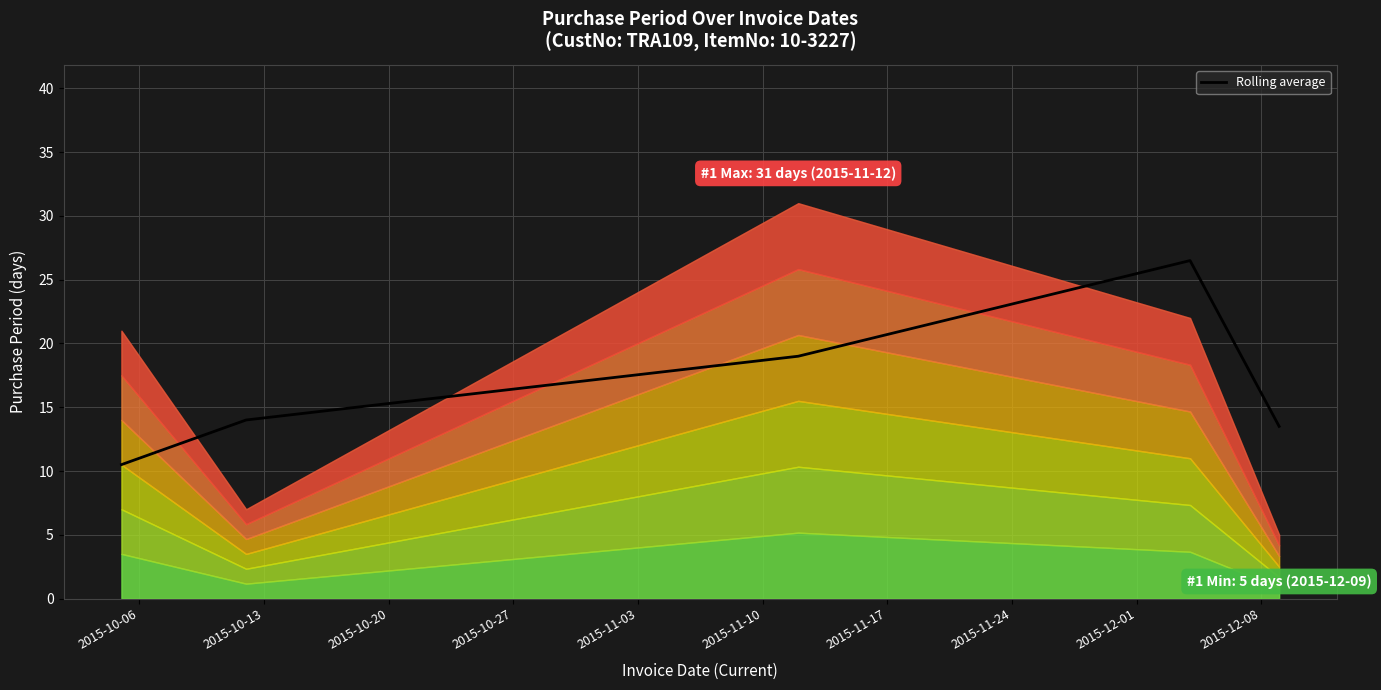

What is the difference between the maximum and second lowest values?

13.0